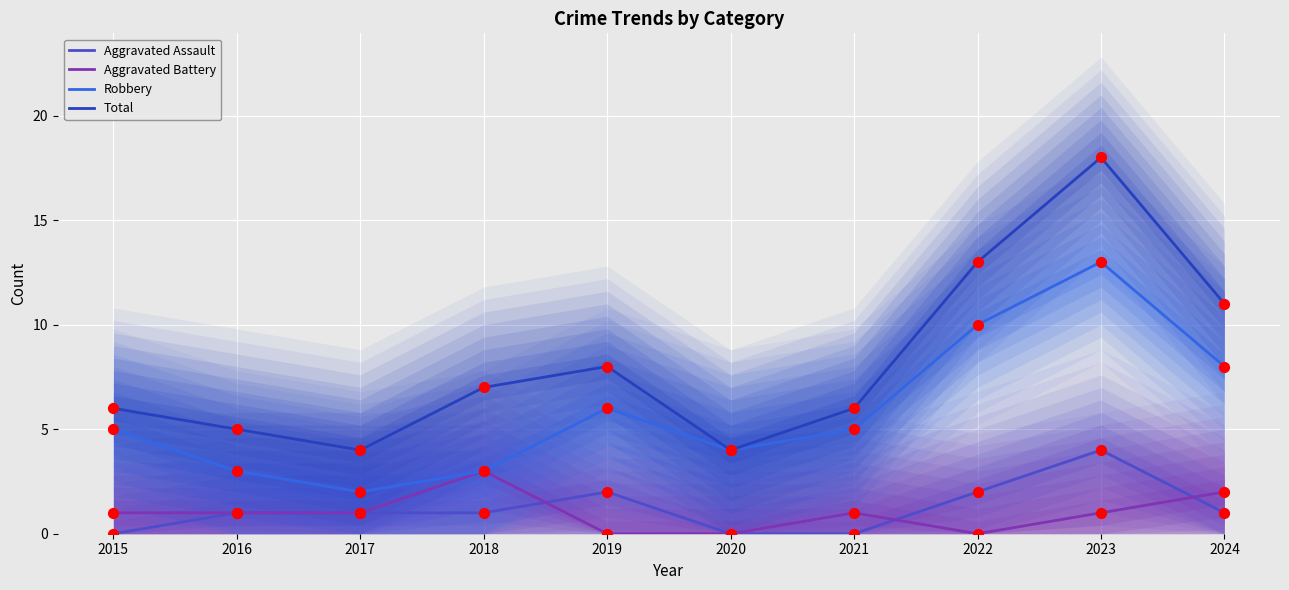

At which category is the sum across all series the highest?

2023